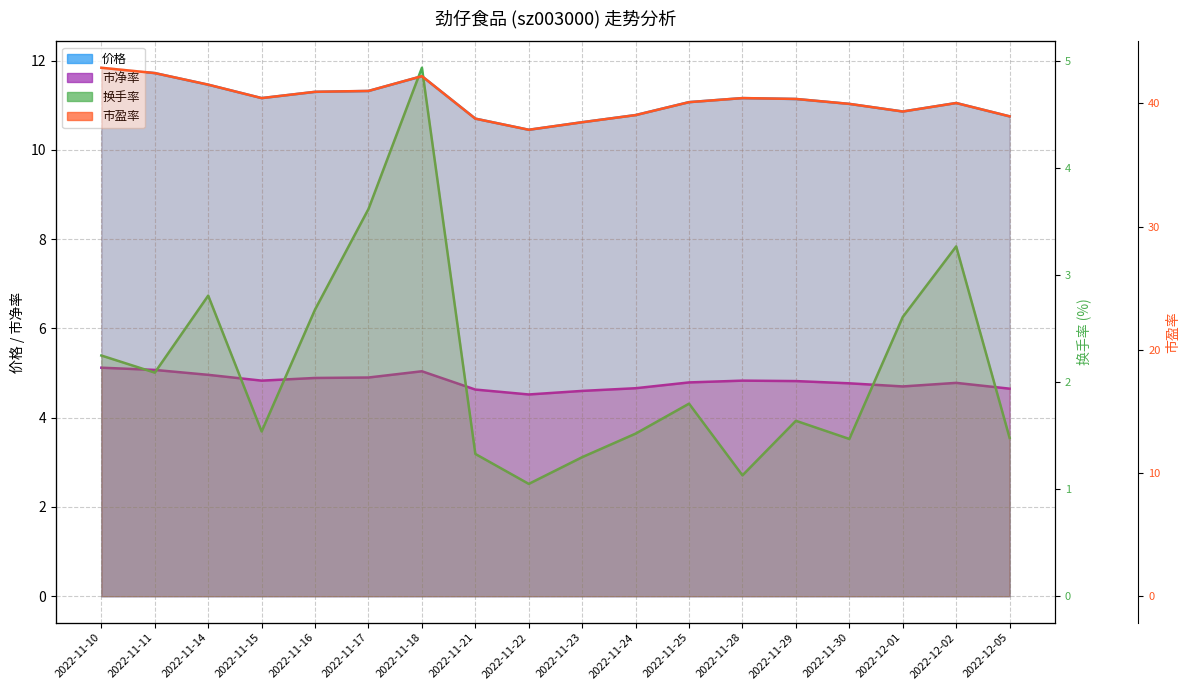

What is the maximum value shown in the chart?

42.9